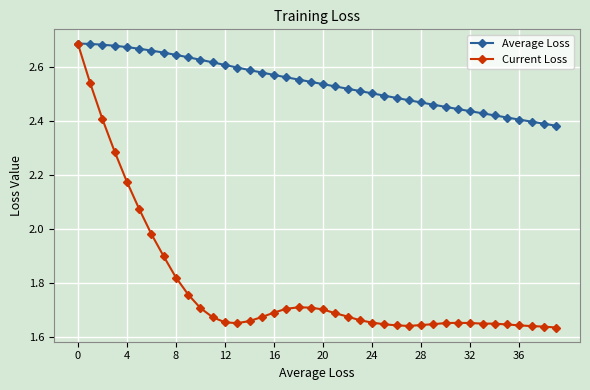

List the series in order of their overall mean, highest first.

Average Loss, Current Loss